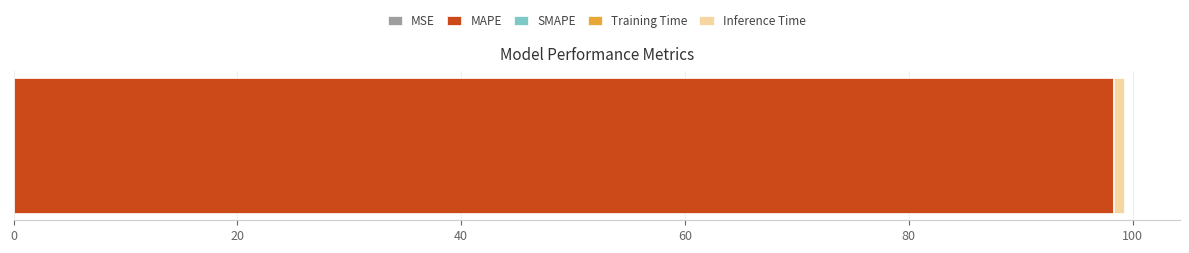

How many series are shown in this chart?

4